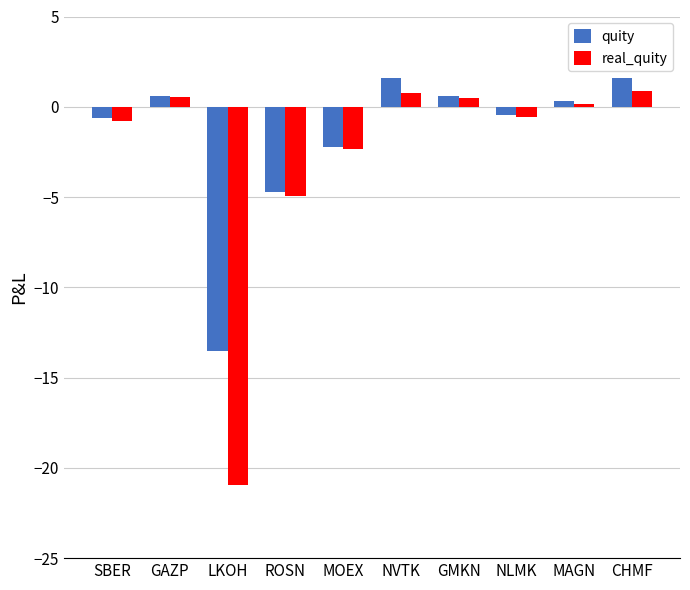

What is the difference between the highest and lowest values at MOEX?

0.1